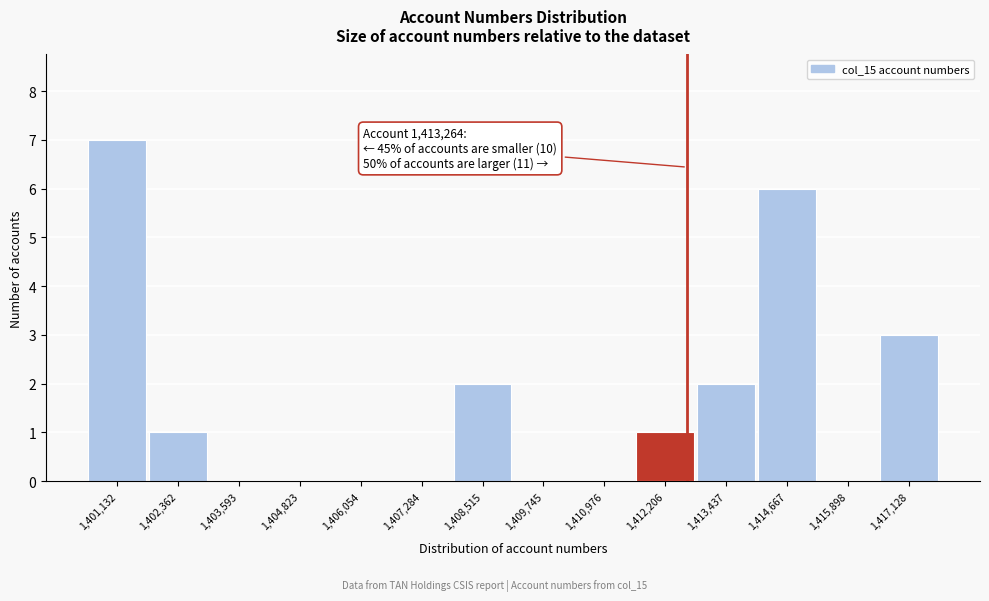

Reading right to left, what are all the values shown in this chart?

1,417,128=3	1,415,898=0	1,414,667=6	1,413,437=2	1,412,206=1	1,410,976=0	1,409,745=0	1,408,515=2	1,407,284=0	1,406,054=0	1,404,823=0	1,403,593=0	1,402,362=1	1,401,132=7